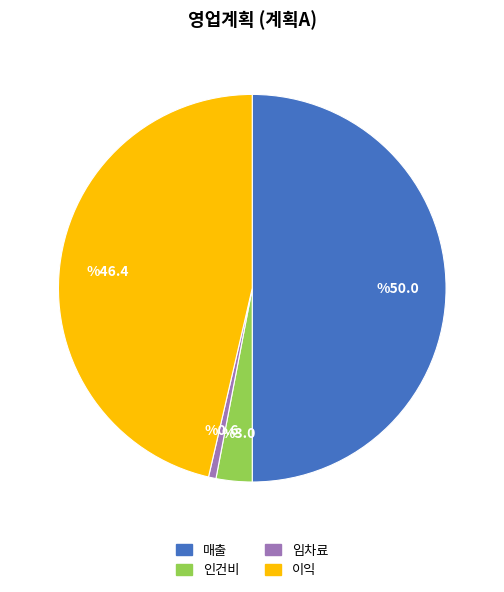

Rank the categories by value from highest to lowest.

매출, 이익, 인건비, 임차료